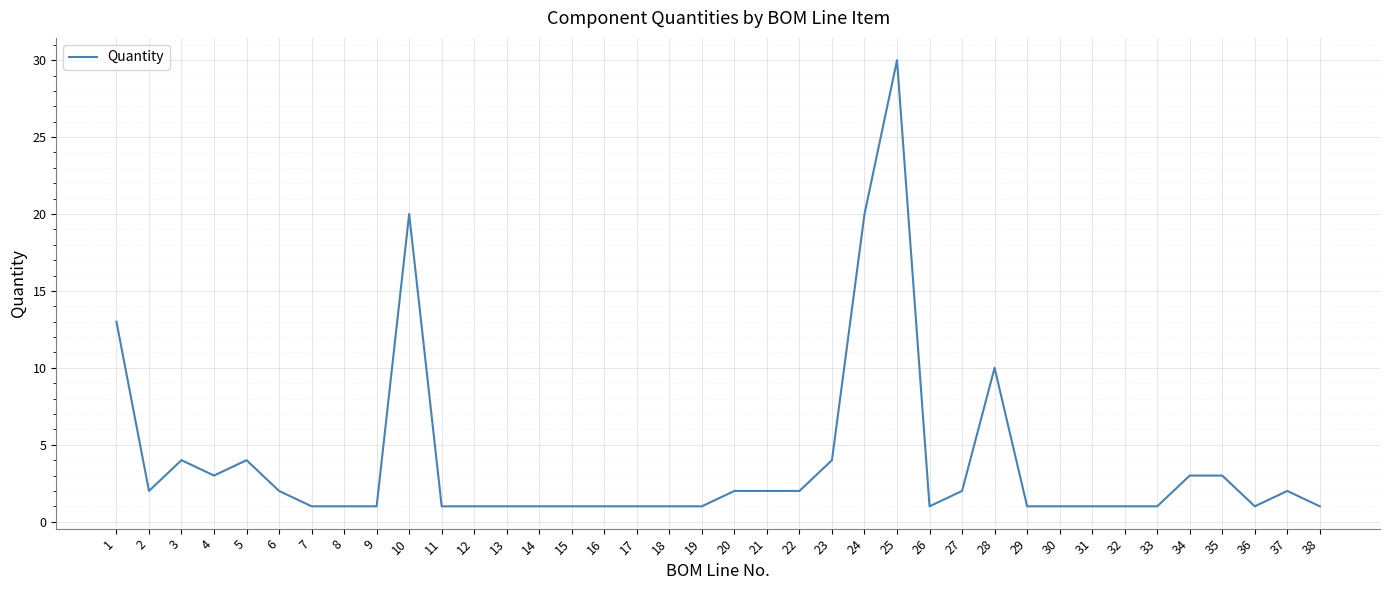

How many categories are shown in the chart?

38